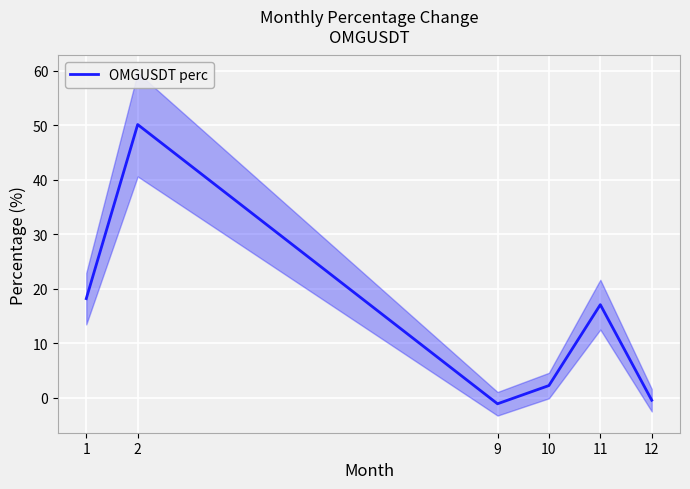

How many negative values are there?

2